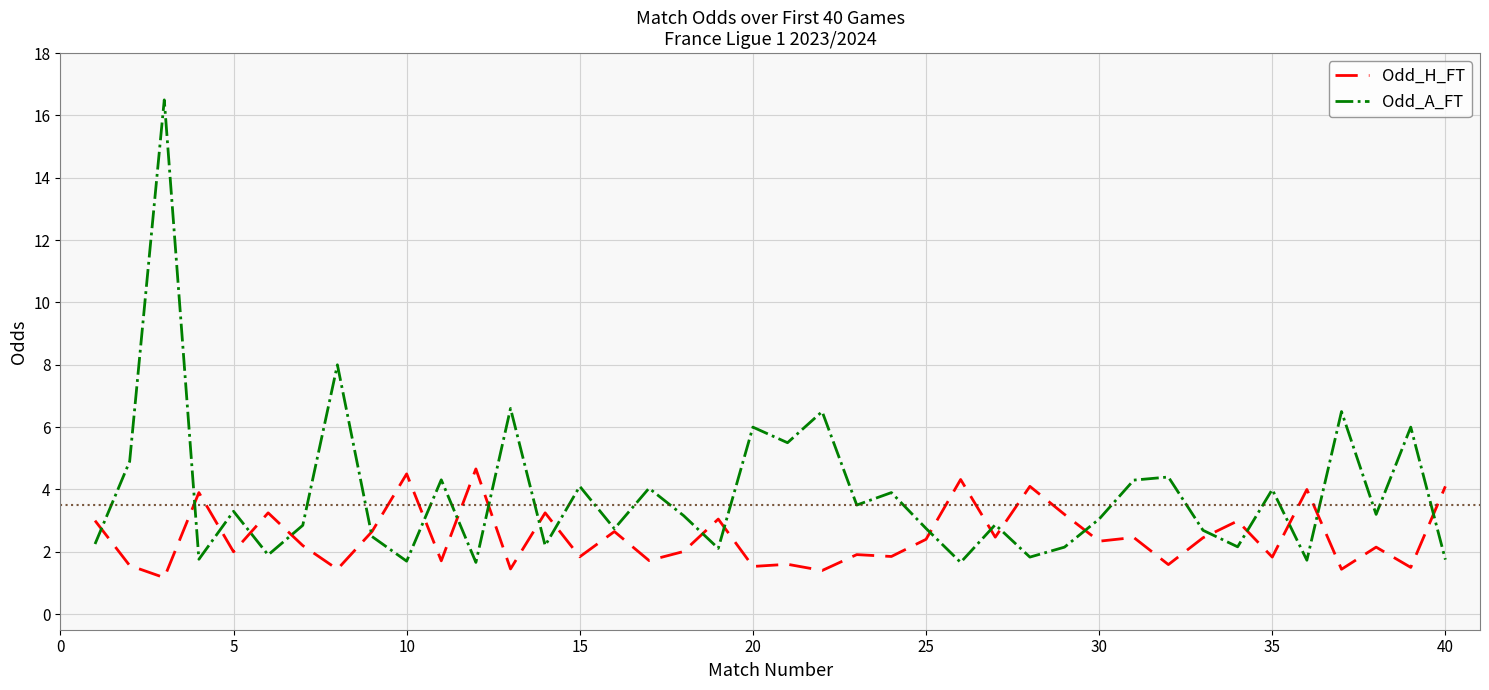

Rank the series by their average value, from lowest to highest.

Odd_H_FT, Odd_A_FT